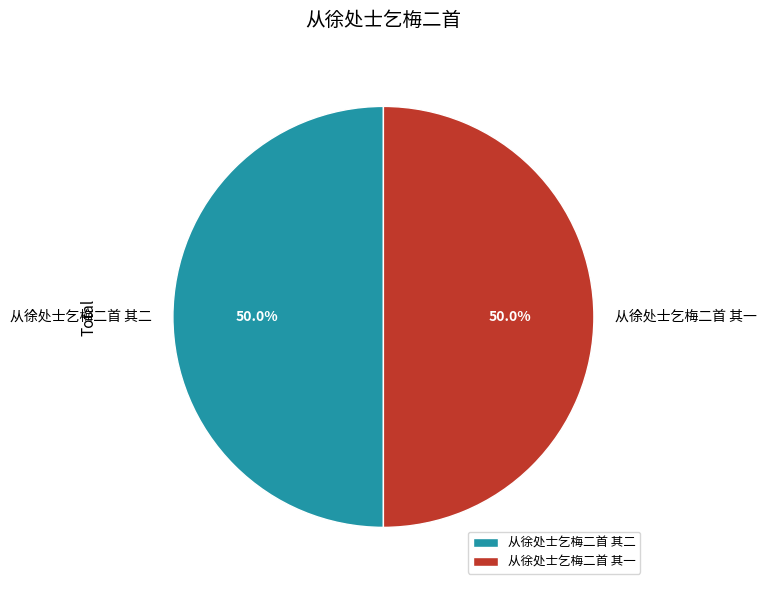

What percentage do 从徐处士乞梅二首 其一 and 从徐处士乞梅二首 其二 together represent?

100.0%